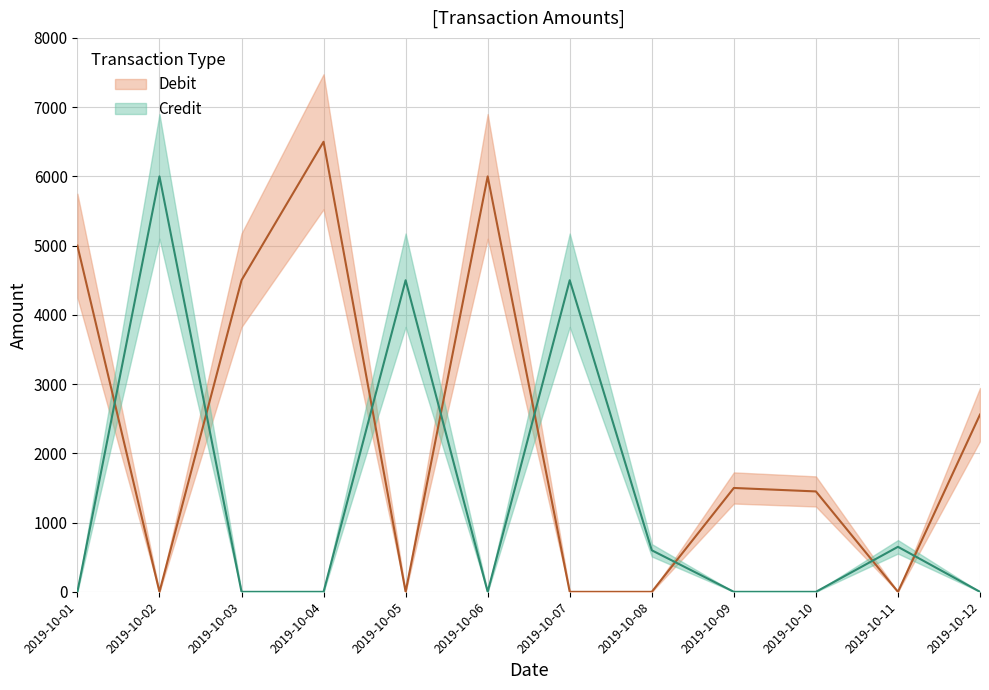

Which series has the largest total across all categories?

Debit